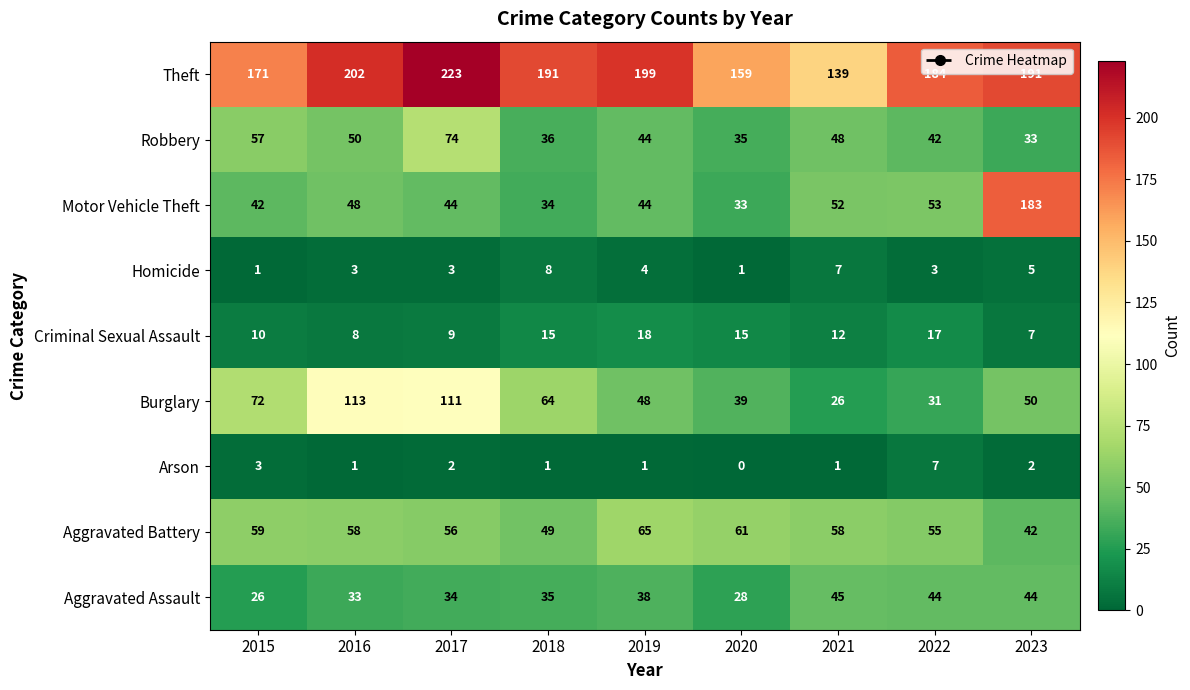

Rank the series by their maximum value, from highest to lowest.

Theft, Motor Vehicle Theft, Burglary, Robbery, Aggravated Battery, Aggravated Assault, Criminal Sexual Assault, Homicide, Arson